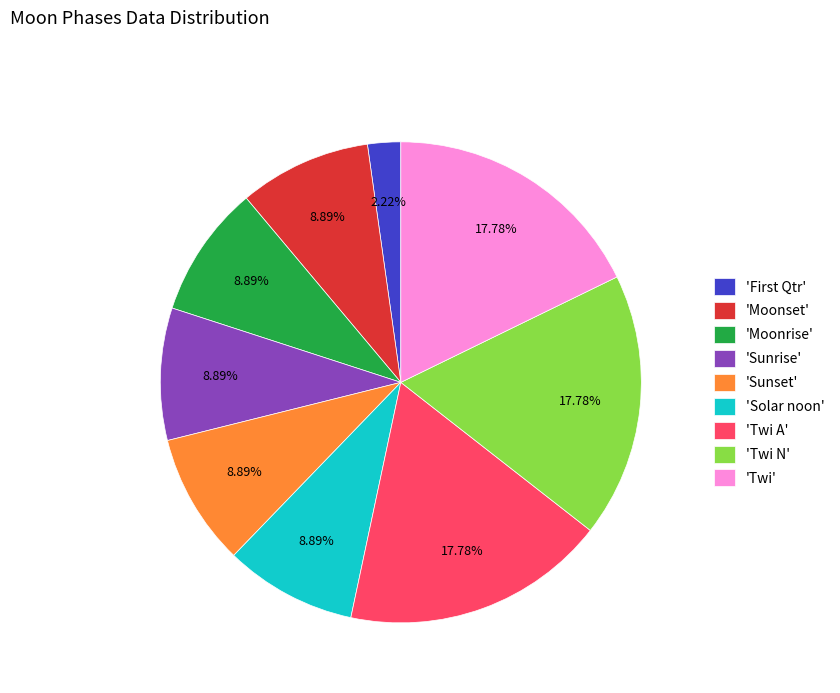

Which slice is the smallest?

'First Qtr'